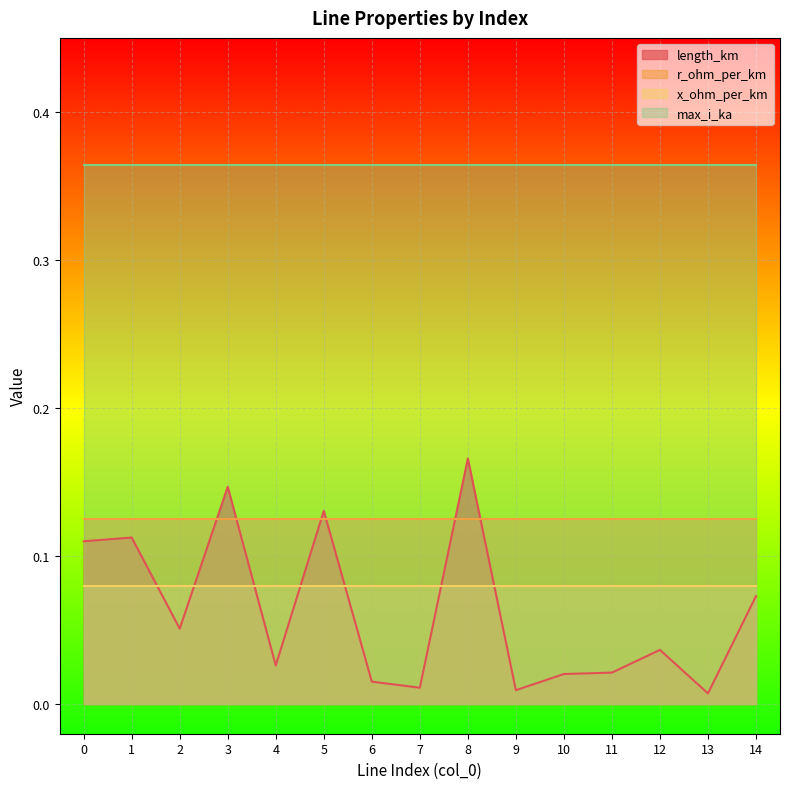

Reading left to right, extract all data points from this chart.

length_km: 0=0.1	1=0.1	2=0.1	3=0.1	4=0.0	5=0.1	6=0.0	7=0.0	8=0.2	9=0.0	10=0.0	11=0.0	12=0.0	13=0.0	14=0.1
r_ohm_per_km: 0=0.1	1=0.1	2=0.1	3=0.1	4=0.1	5=0.1	6=0.1	7=0.1	8=0.1	9=0.1	10=0.1	11=0.1	12=0.1	13=0.1	14=0.1
x_ohm_per_km: 0=0.1	1=0.1	2=0.1	3=0.1	4=0.1	5=0.1	6=0.1	7=0.1	8=0.1	9=0.1	10=0.1	11=0.1	12=0.1	13=0.1	14=0.1
max_i_ka: 0=0.4	1=0.4	2=0.4	3=0.4	4=0.4	5=0.4	6=0.4	7=0.4	8=0.4	9=0.4	10=0.4	11=0.4	12=0.4	13=0.4	14=0.4